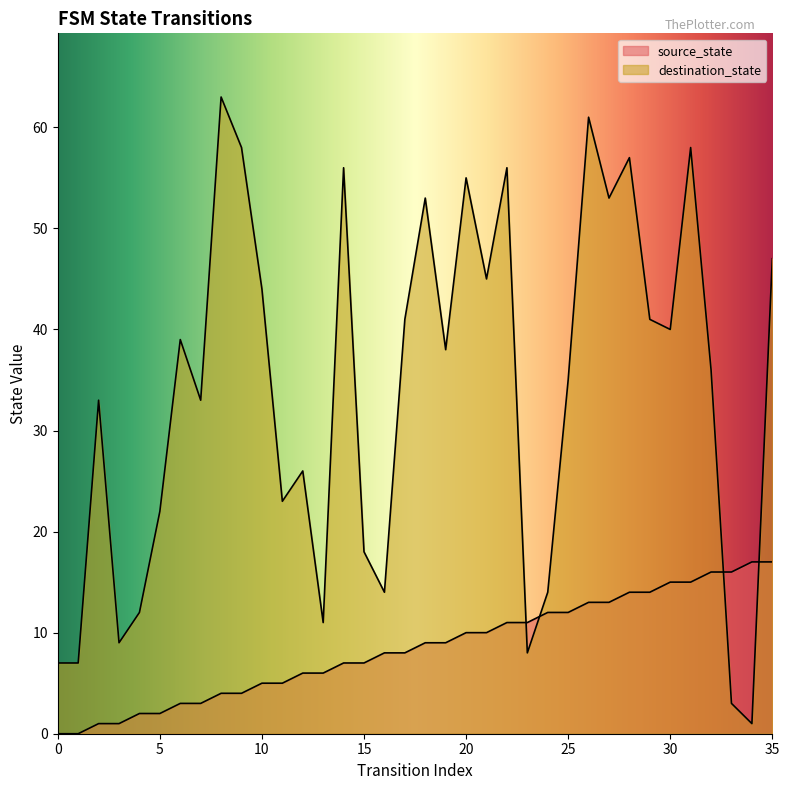

Between 4 and 15, which series saw the biggest shift?

destination_state